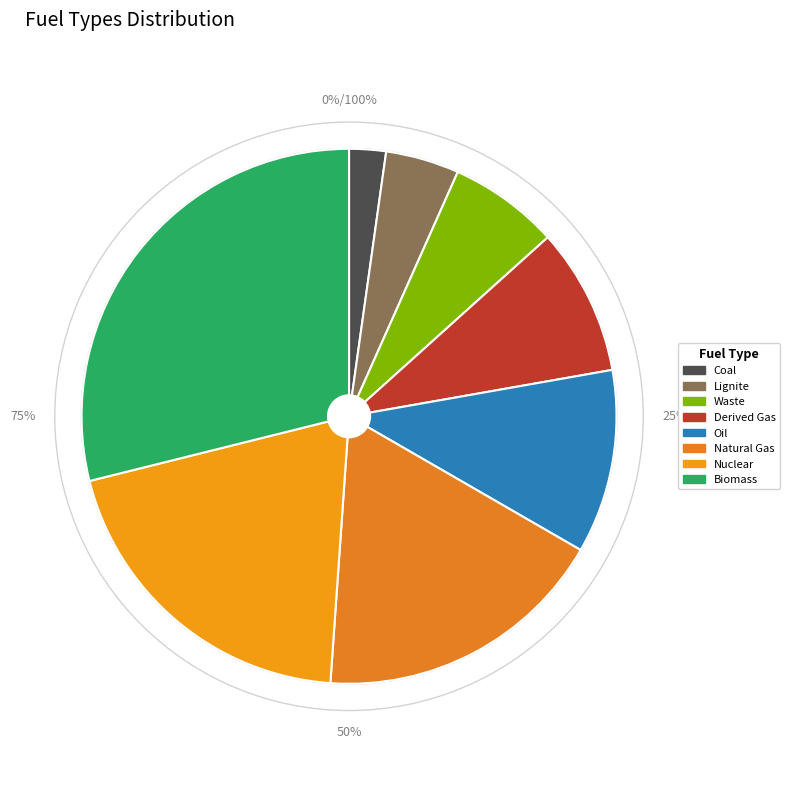

How many slices are in this pie chart?

8